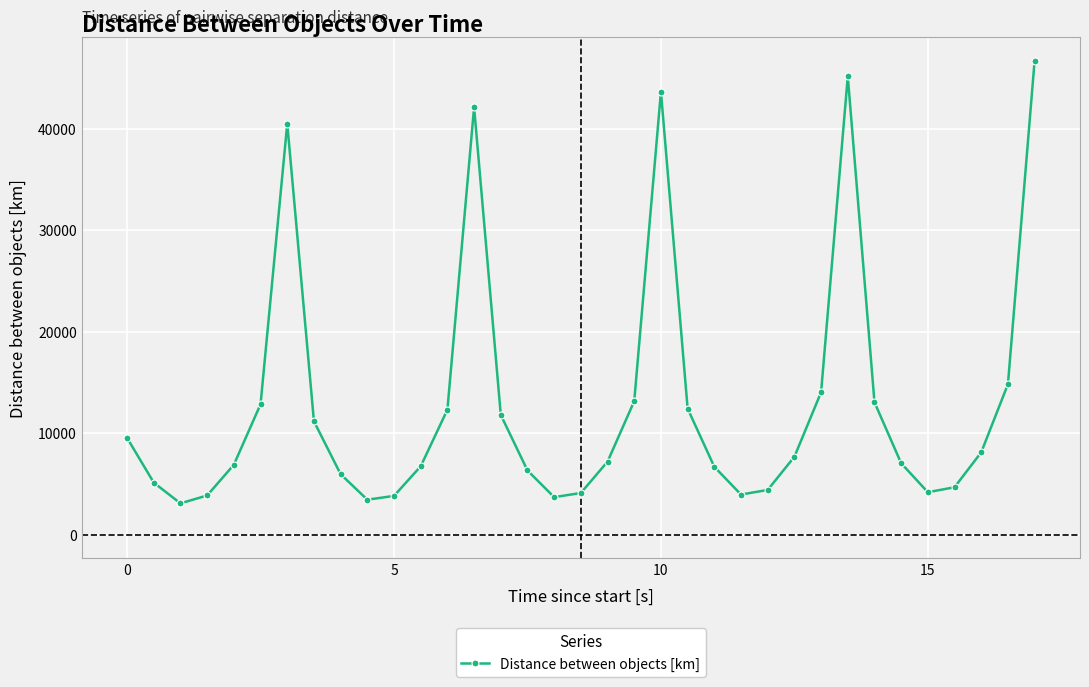

What is the smallest value displayed?

3077.4